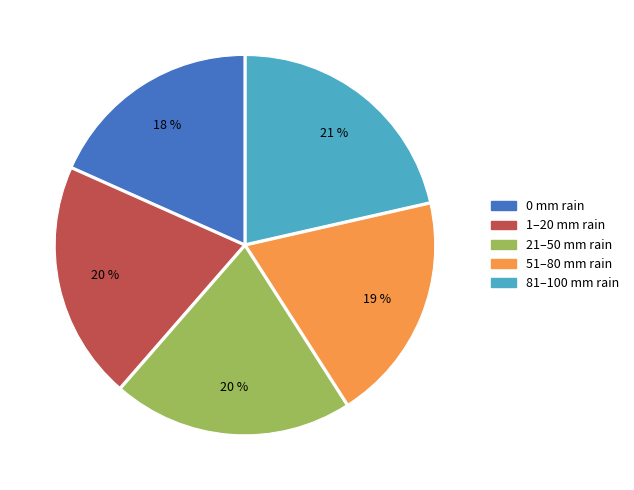

To the nearest percent, what is the difference between the largest and smallest slice percentages?

3%